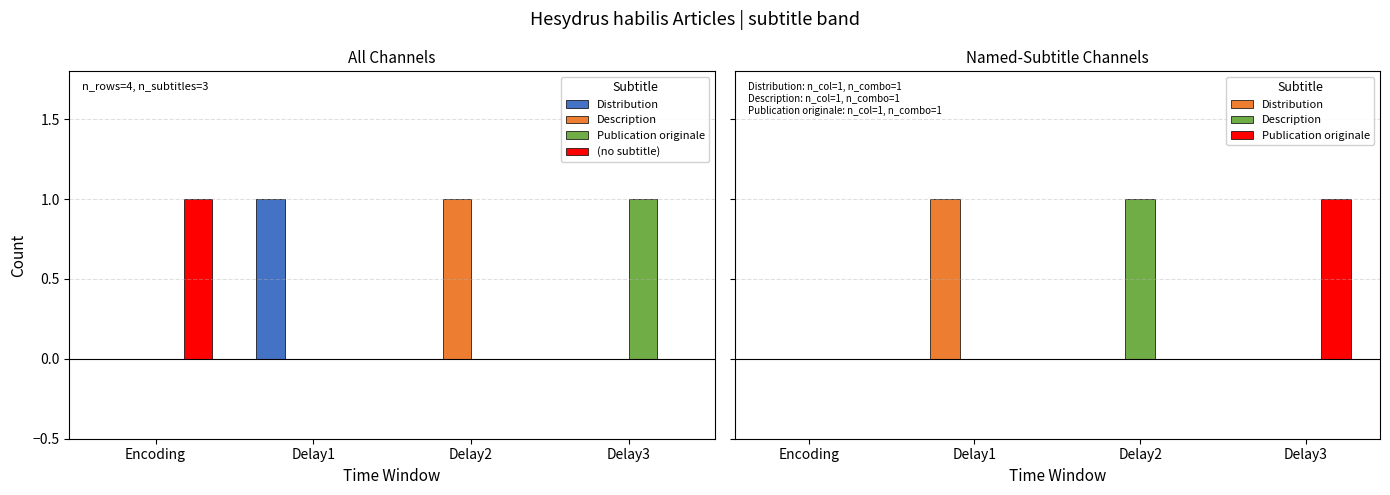

What are all the series names shown in the legend?

Distribution, Description, Publication originale, (no subtitle)